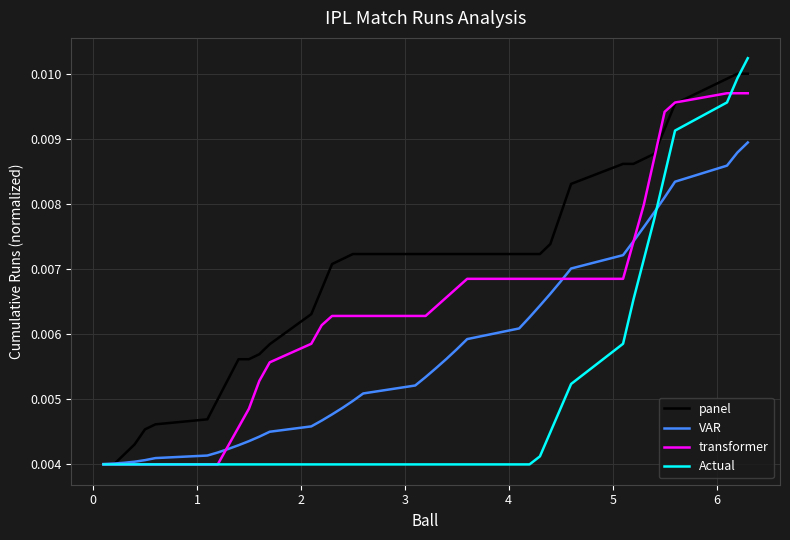

How many lines are shown in the chart?

4